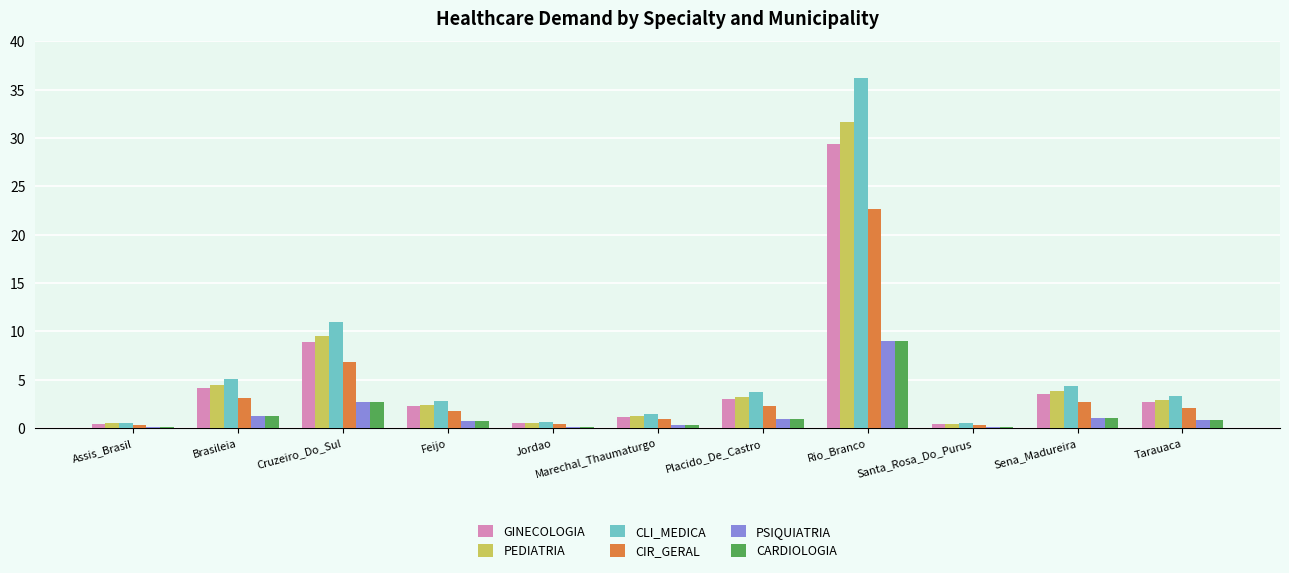

Which series has the largest total across all categories?

CLI_MEDICA